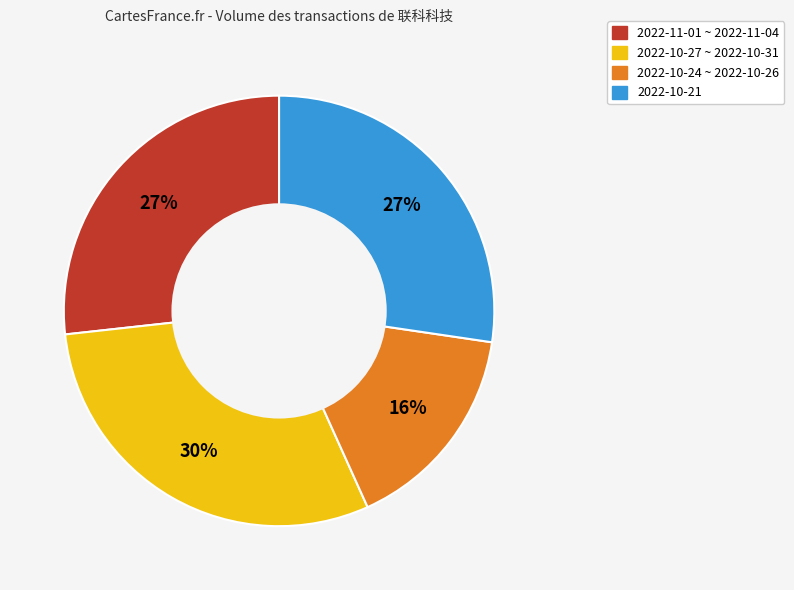

Is there any slice that represents more than half of the pie?

No